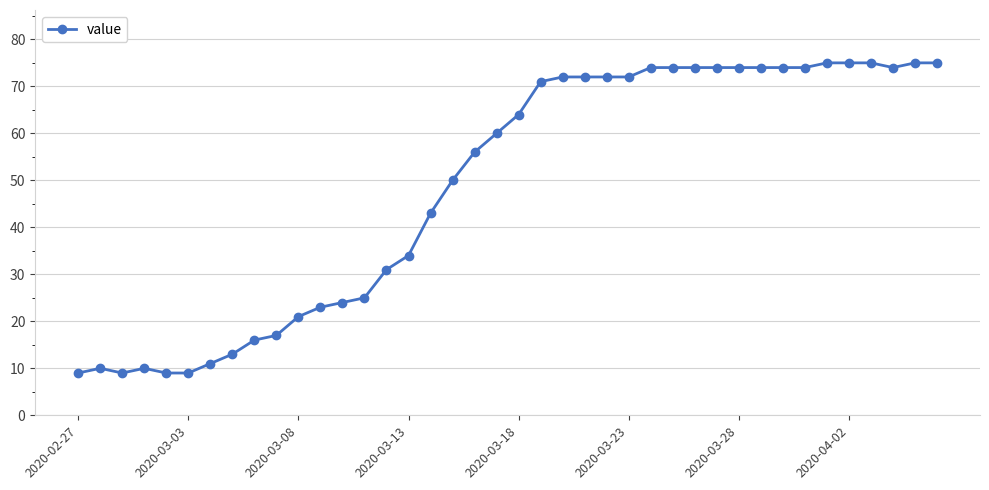

What is the sum of all values?

1944